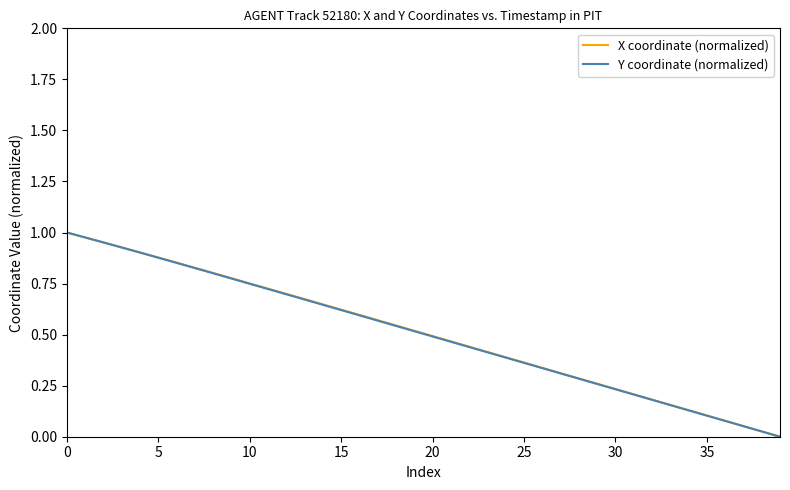

Does the chart have visible grid lines?

No